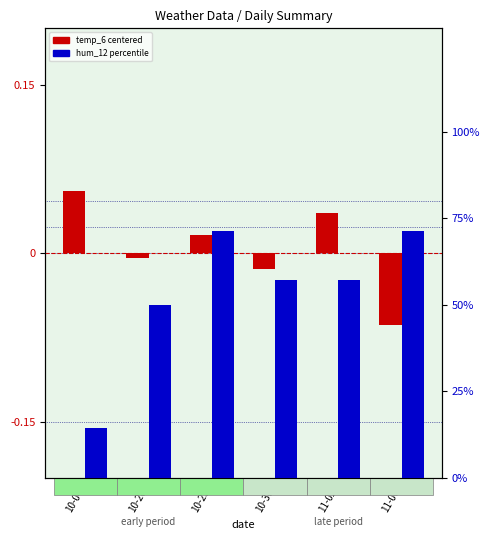

What are all the series names shown in the legend?

temp_6 (centered), hum_12 percentile